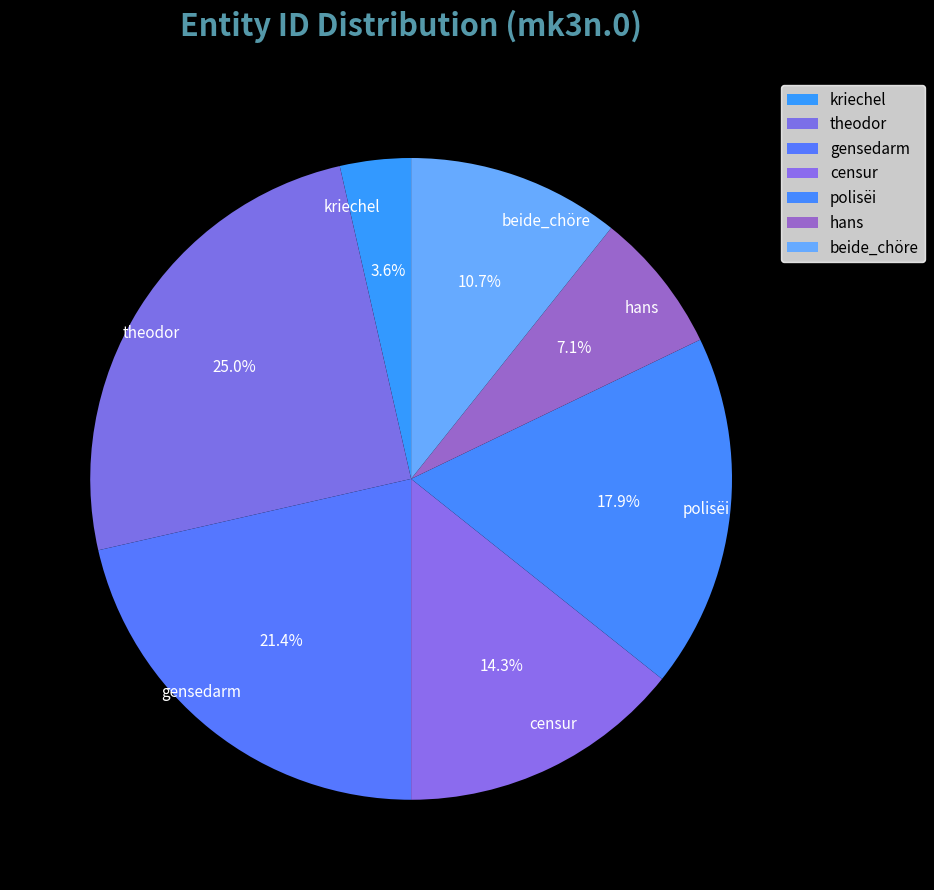

The censur slice represents 3% of the pie. True or false?

False